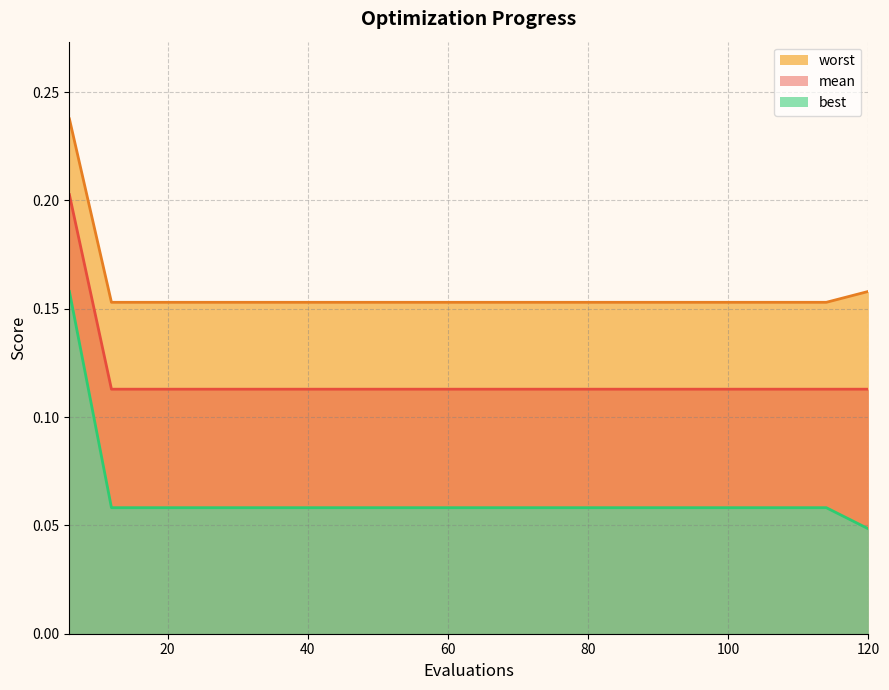

How many lines are shown in the chart?

3